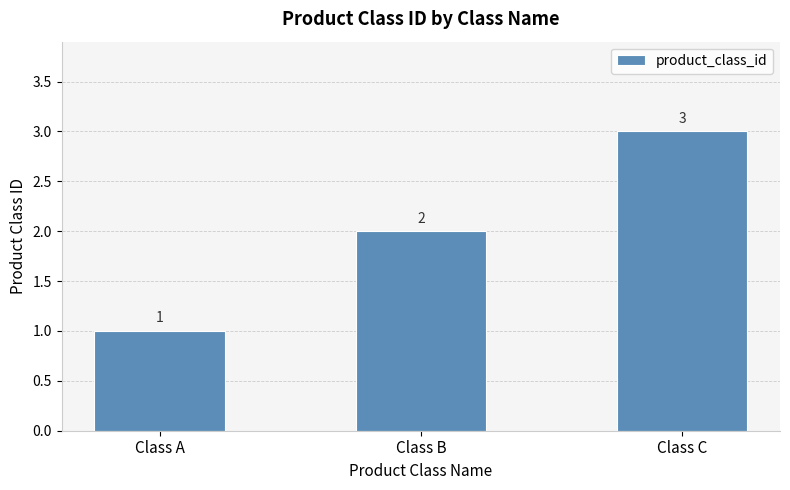

Reading left to right, transcribe all the data shown in this chart.

Class A=1	Class B=2	Class C=3